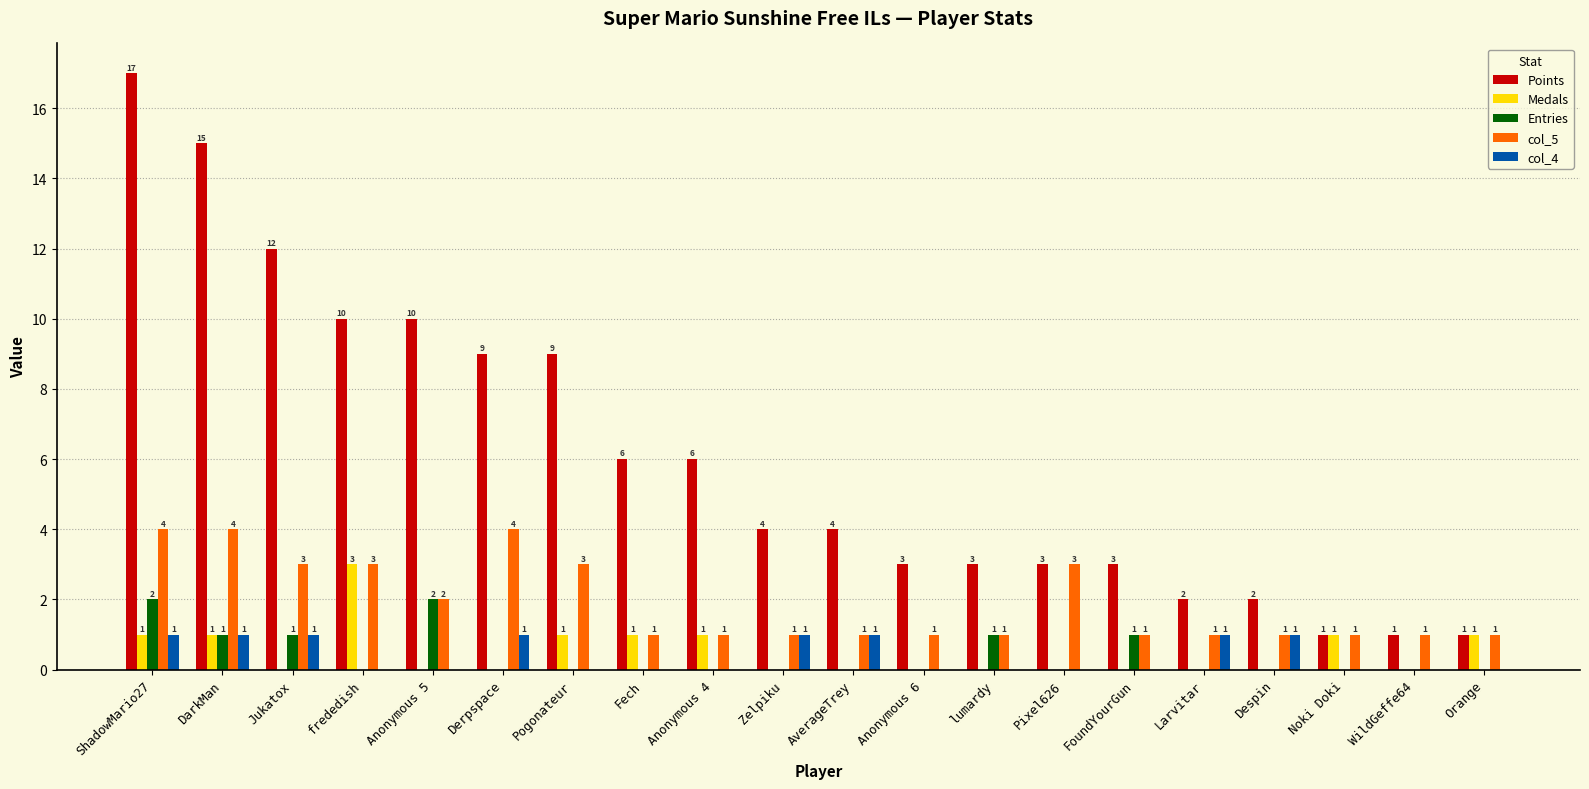

True or false: Medals has a value of 1 at FoundYourGun.

False